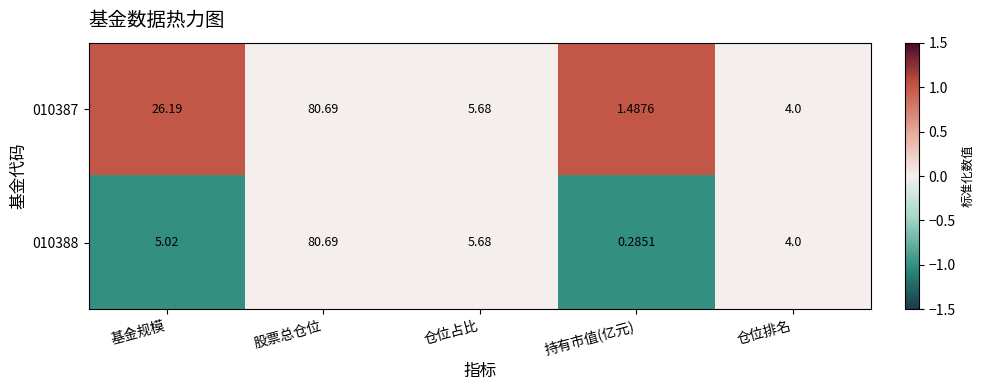

Which series has the largest total across all categories?

010387